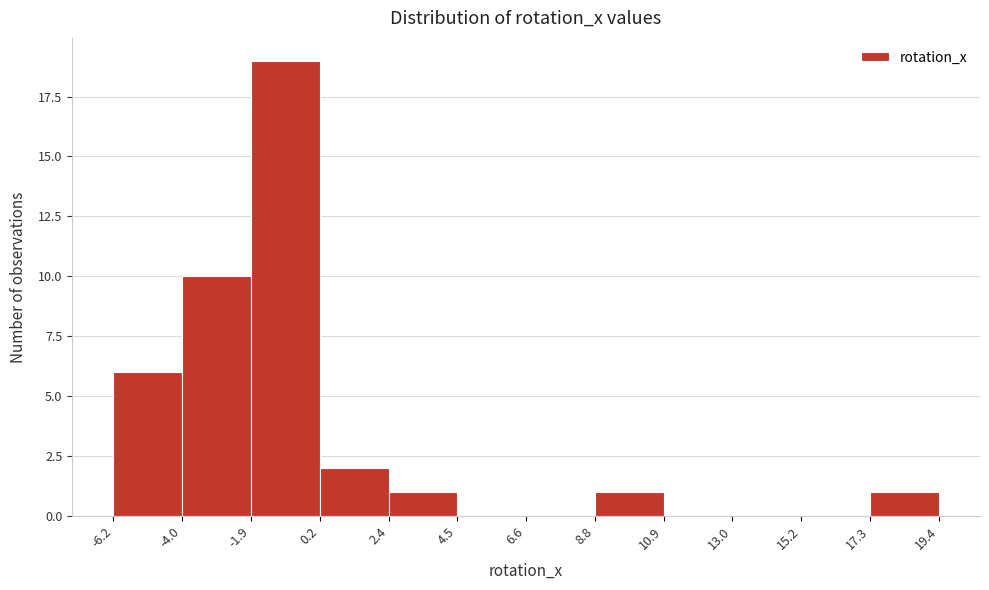

Reading left to right, transcribe this chart: for each bar, give the range it covers on the x-axis and its height. The values are not printed on the chart, so give them approximately, as read against the axis.

-6.2 to -4.0: 6
-4.0 to -1.9: 10
-1.9 to 0.2: 19
0.2 to 2.4: 2
2.4 to 4.5: 1
4.5 to 6.6: 0
6.6 to 8.8: 0
8.8 to 10.9: 1
10.9 to 13.0: 0
13.0 to 15.2: 0
15.2 to 17.3: 0
17.3 to 19.4: 1